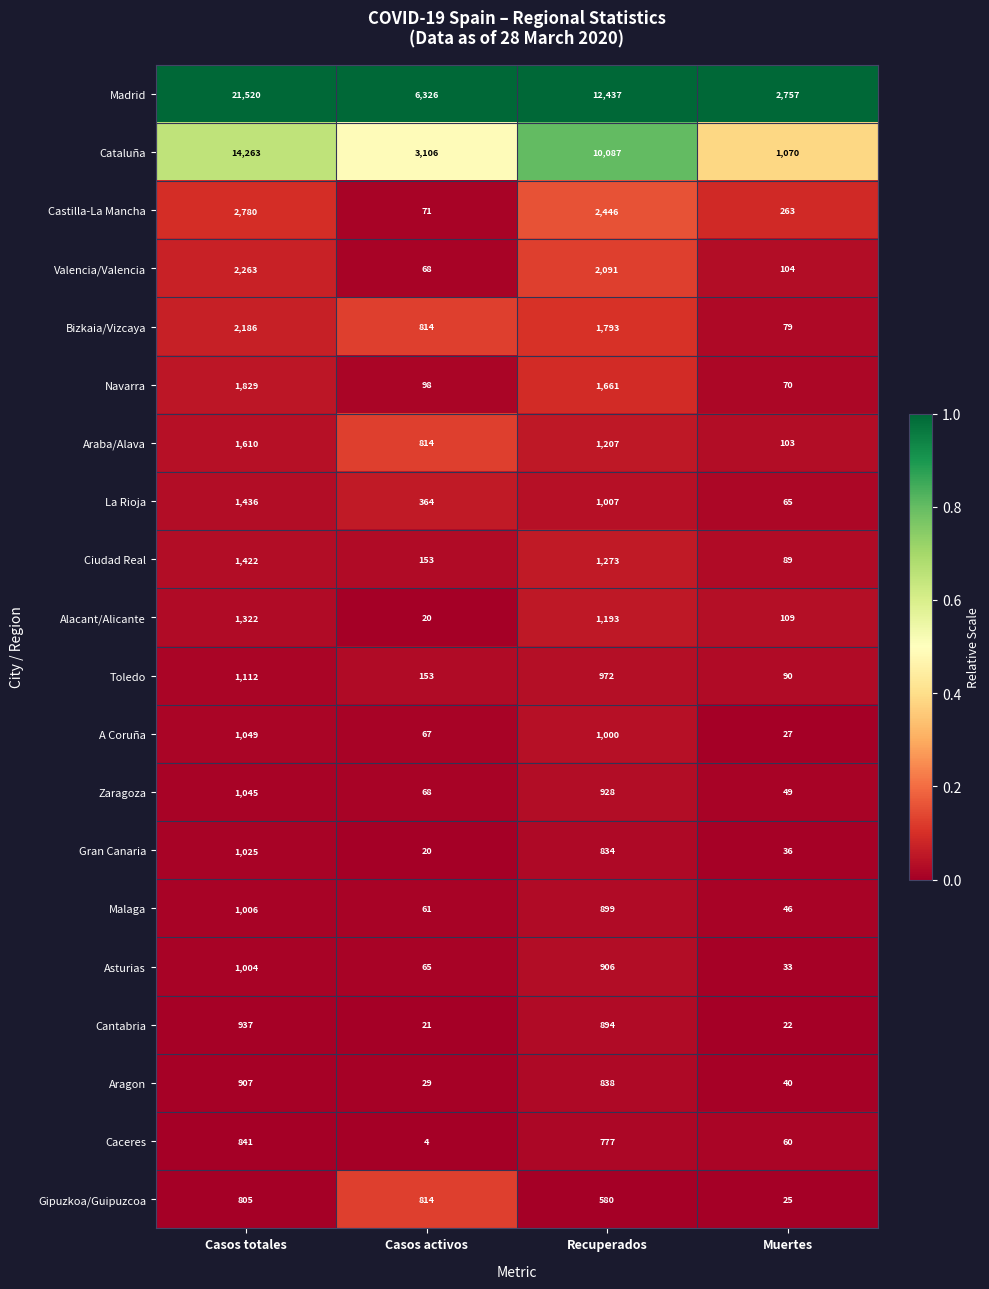

At Recuperados, list the series in order from largest to smallest.

Madrid, Cataluña, Castilla-La Mancha, Valencia/Valencia, Bizkaia/Vizcaya, Navarra, Ciudad Real, Araba/Alava, Alacant/Alicante, La Rioja, A Coruña, Toledo, Zaragoza, Asturias, Malaga, Cantabria, Aragon, Gran Canaria, Caceres, Gipuzkoa/Guipuzcoa